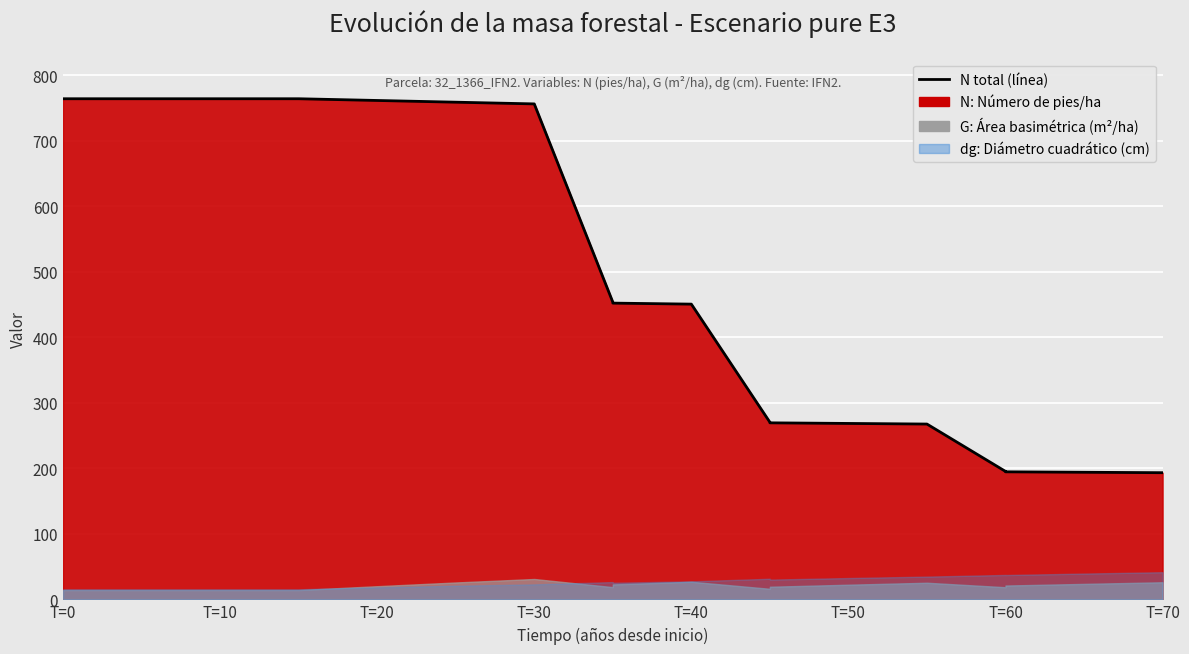

What is the difference between the maximum and minimum values?

570.7